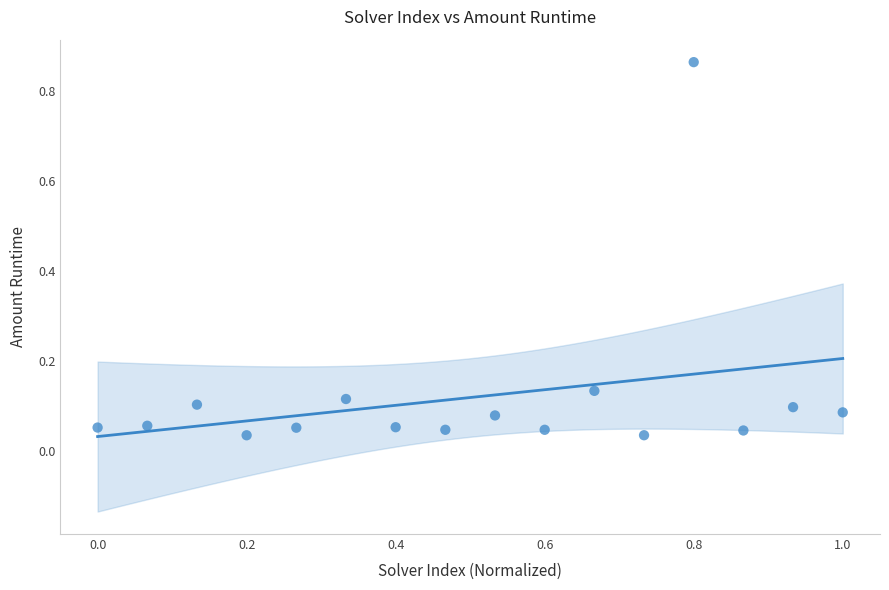

What is the range of X values (max minus min)?

1.0